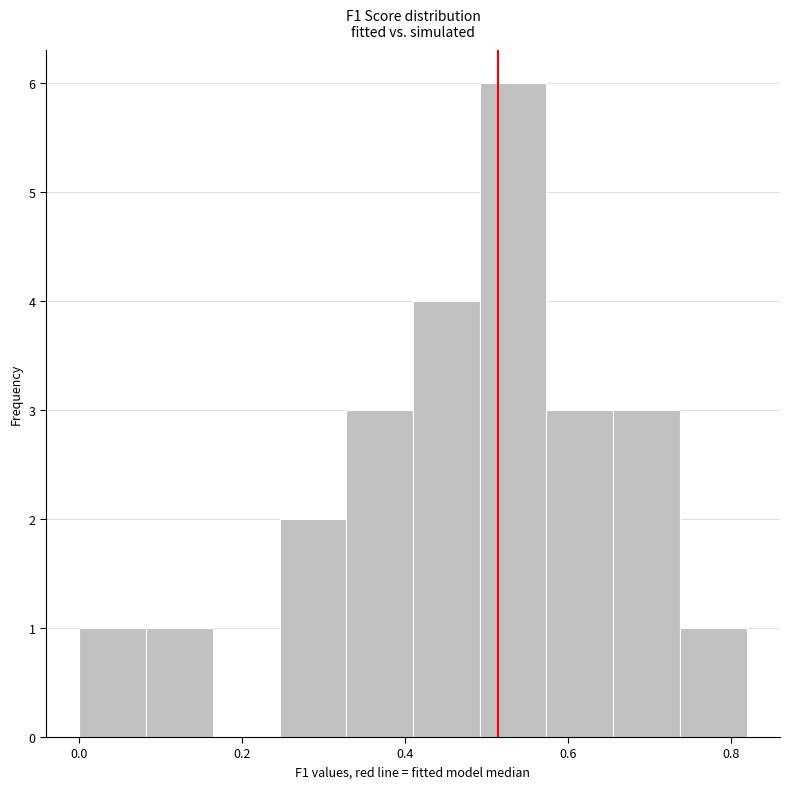

How tall is the bar that spans 0.00 to 0.08 on the x-axis? Neither the bar edges nor the heights are printed on the chart, so give them approximately, as read against the axes.

1